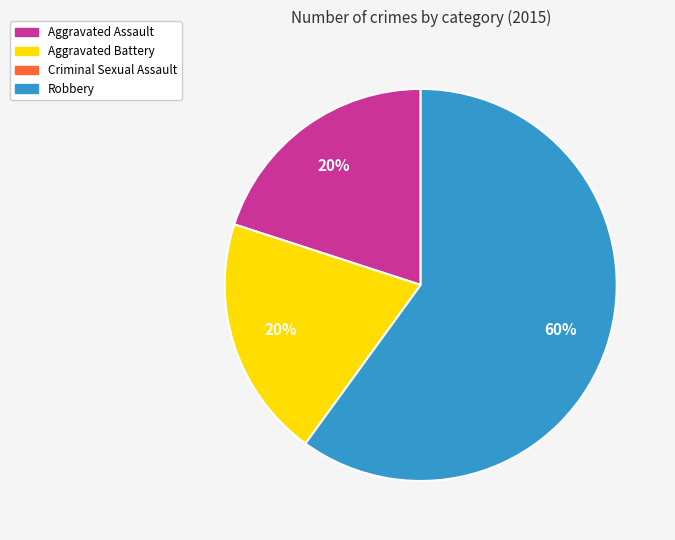

To the nearest percent, what is the average slice percentage?

33%